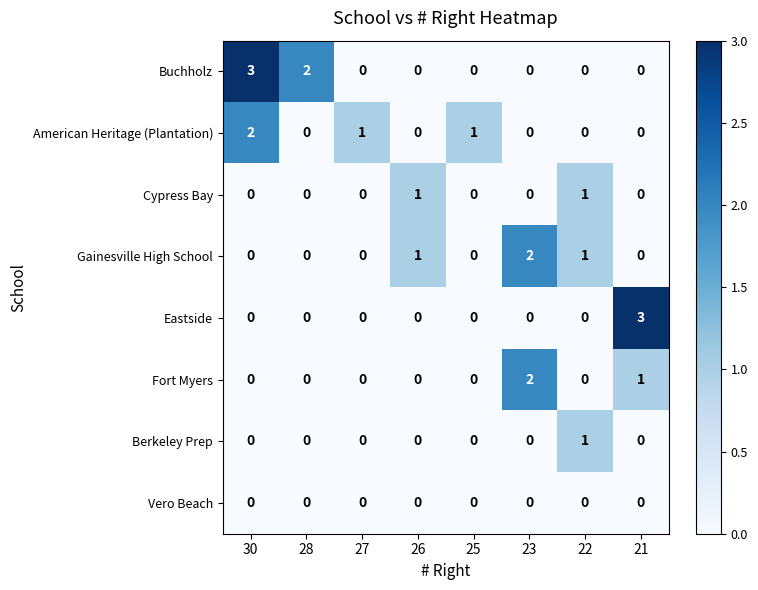

Count the Berkeley Prep values in the range 0 to 1.

8